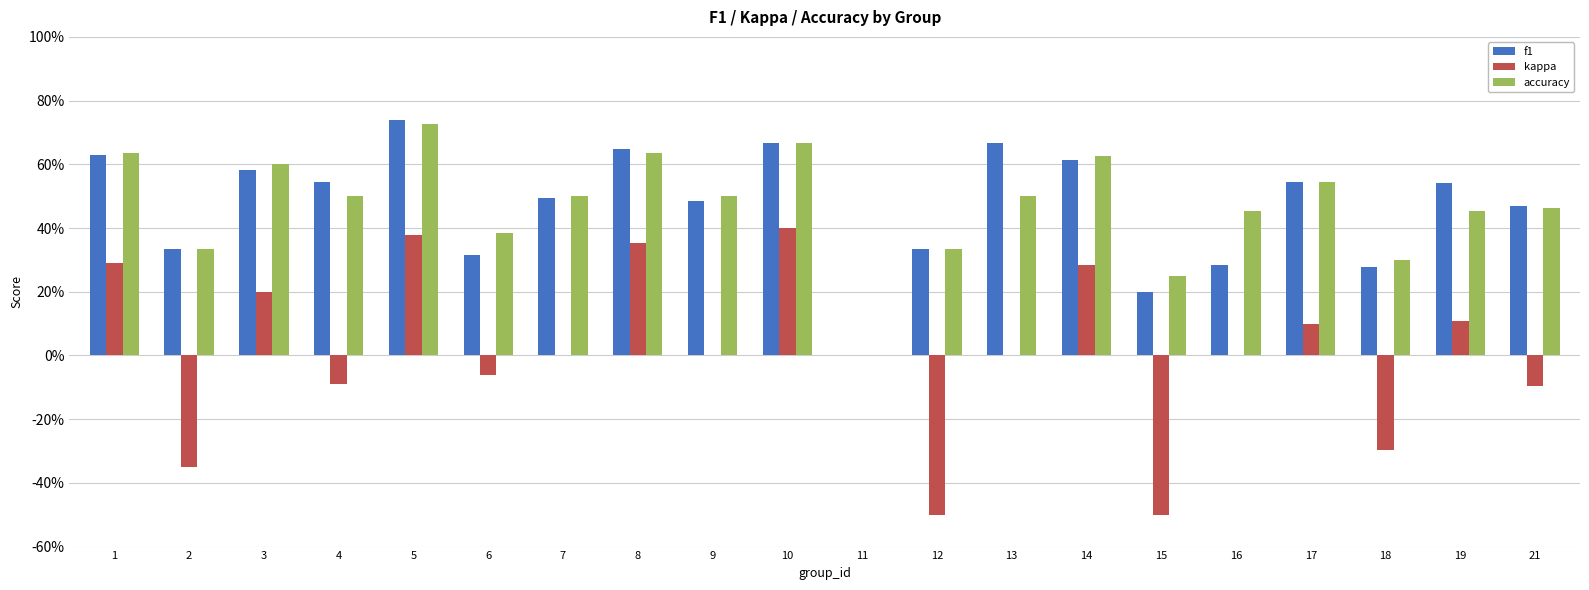

Does the chart contain stacked bars?

No